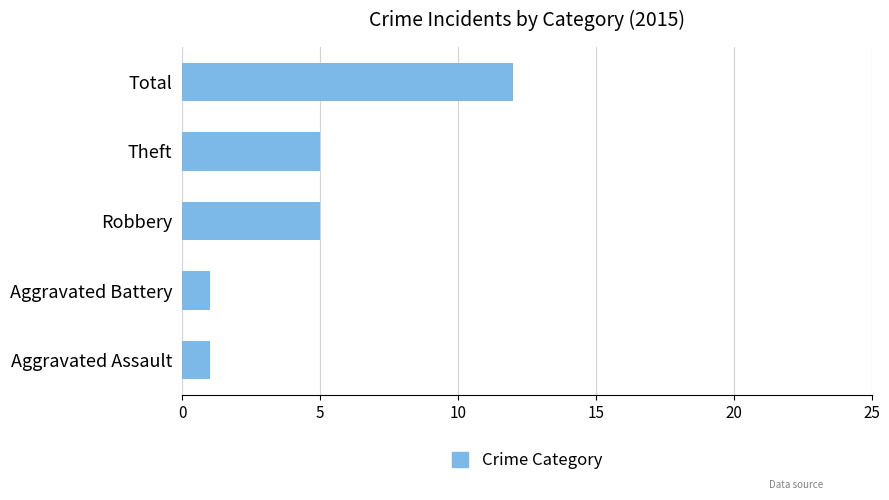

Approximately how many times larger is the value at Robbery compared to Aggravated Battery?

5.0